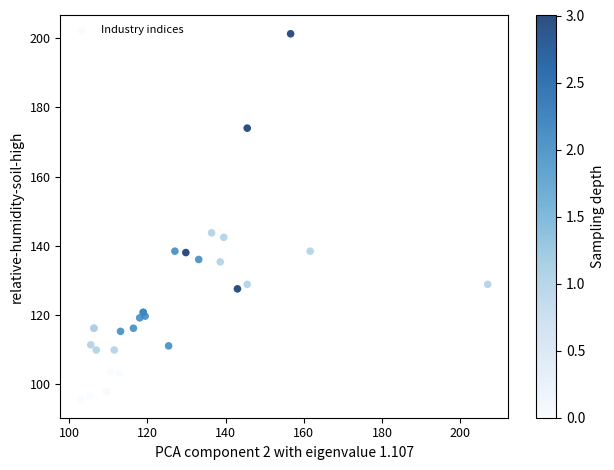

What Y value in the scatter plot is closest to 148?

143.7